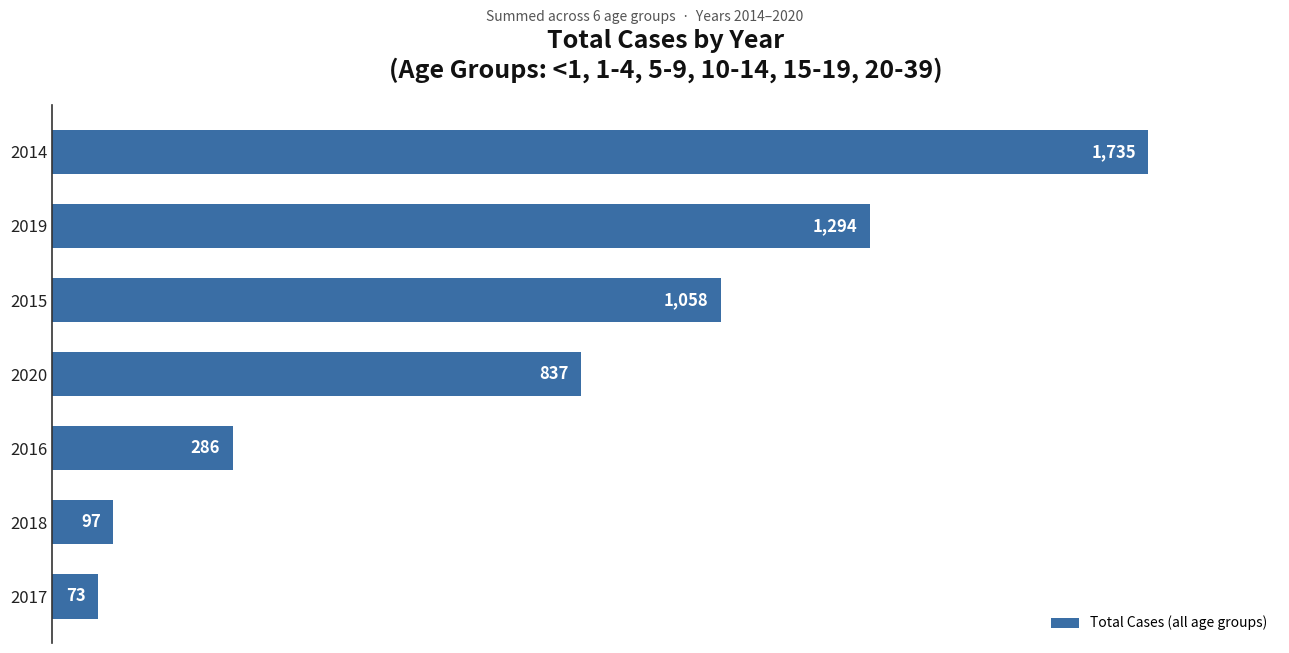

How many data points are less than 837?

3